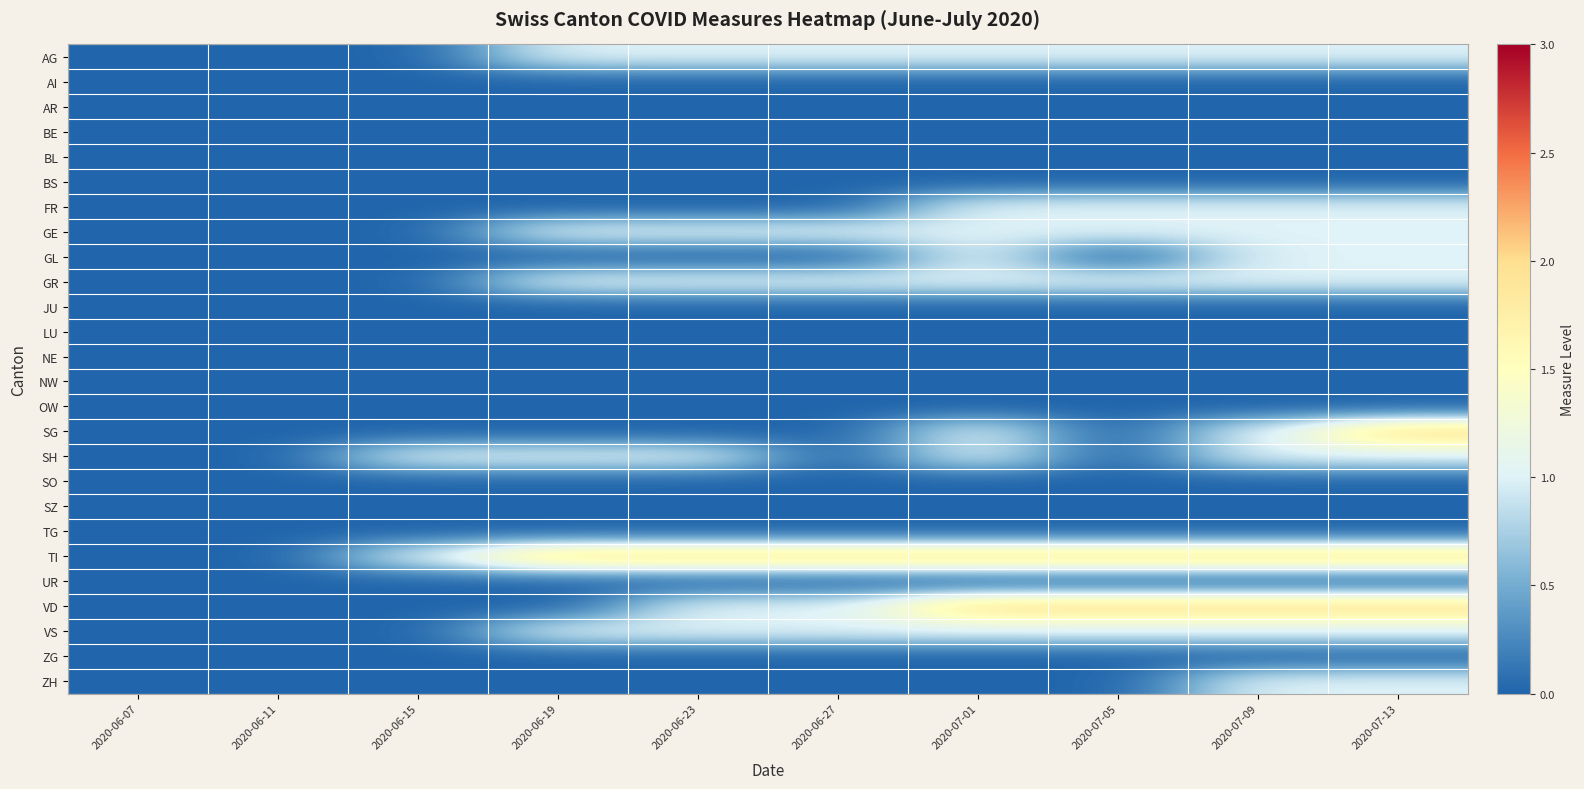

At which category is the sum across all series the highest?

2020-07-13